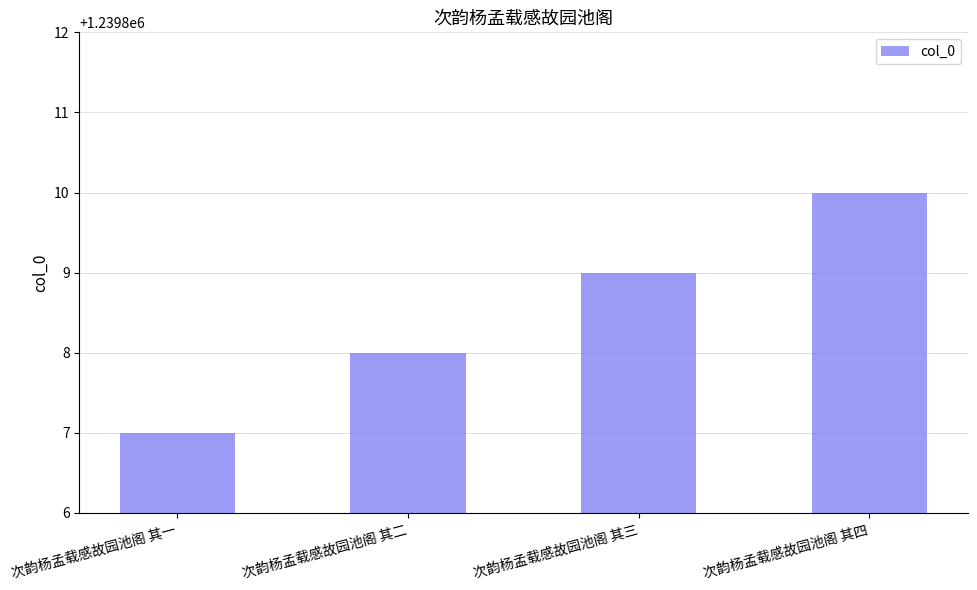

Which has a higher value, 次韵杨孟载感故园池阁 其三 or 次韵杨孟载感故园池阁 其二?

次韵杨孟载感故园池阁 其三